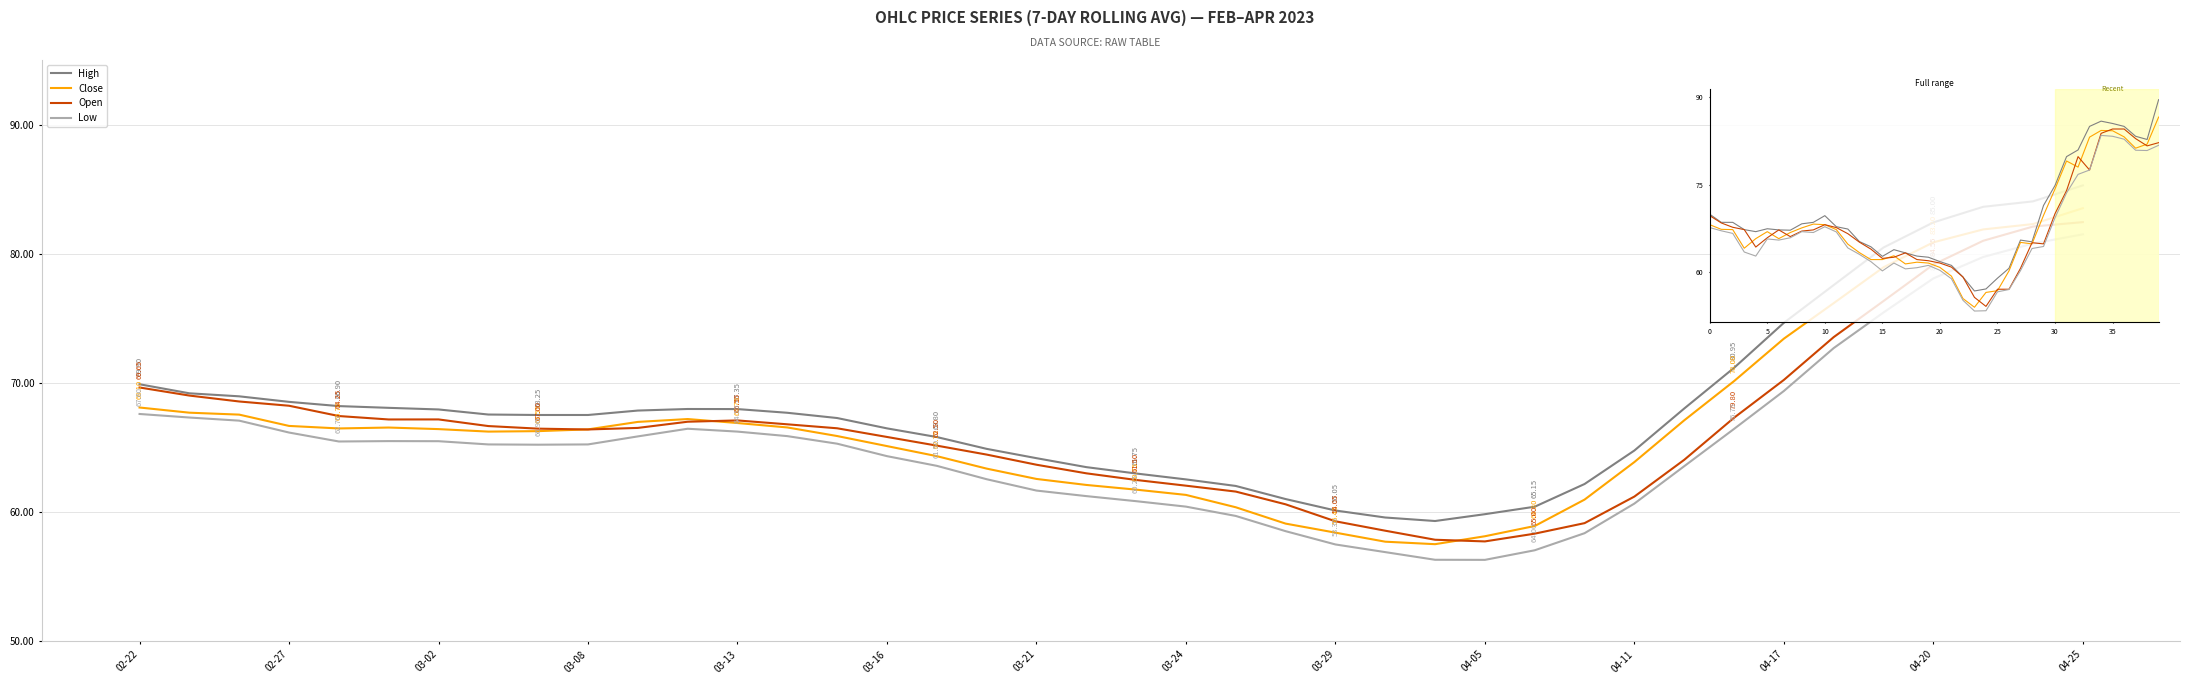

What are all the series names shown in the legend?

High, Close, Open, Low